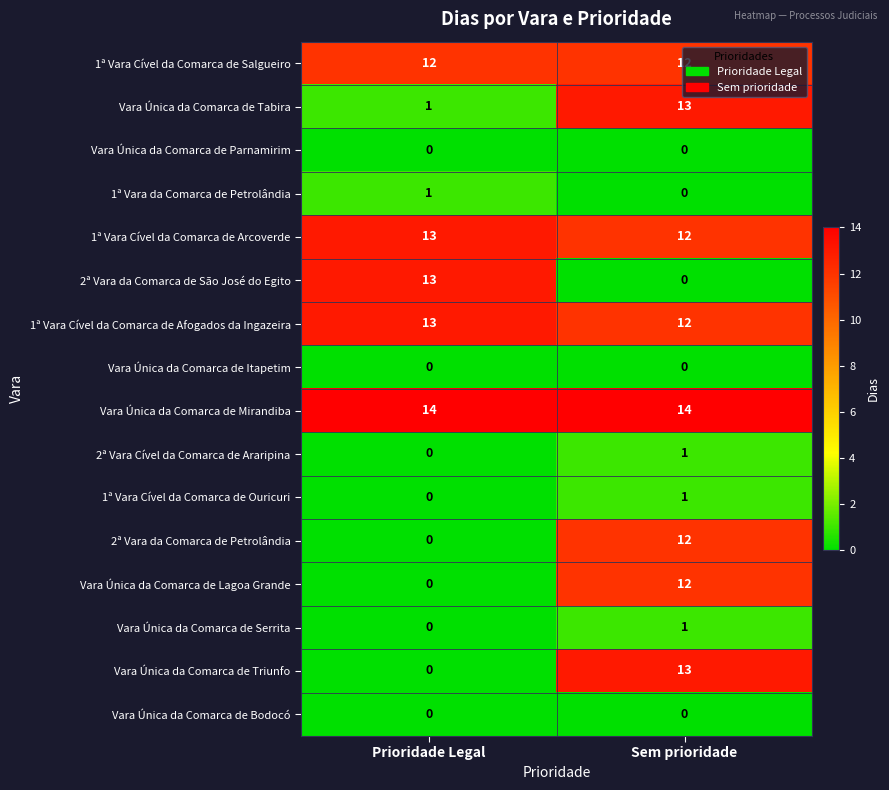

Which series has the largest total across all categories?

Vara Única da Comarca de Mirandiba